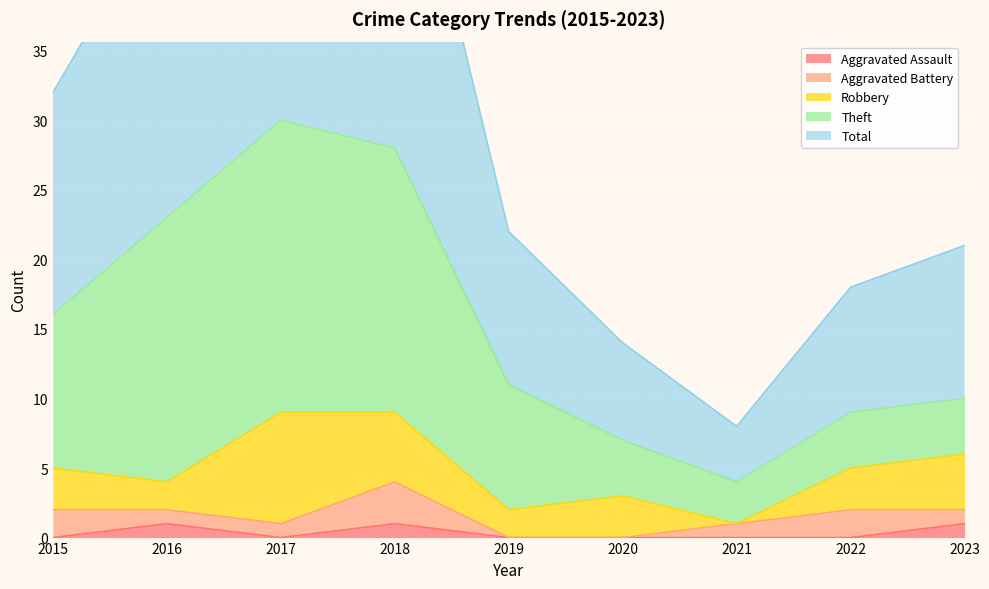

What are all the series names shown in the legend?

Aggravated Assault, Aggravated Battery, Robbery, Theft, Total